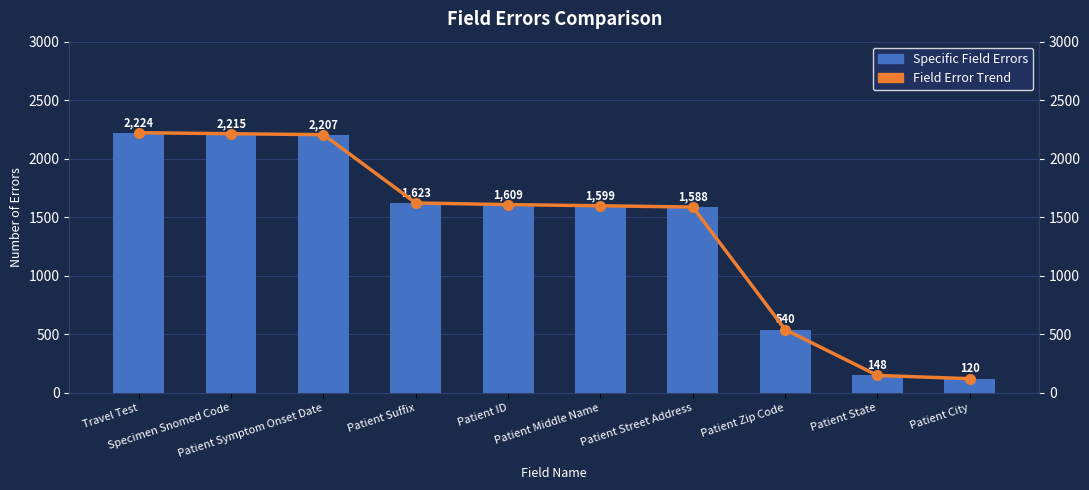

What is the label of the 3rd bar from the left?

Patient Symptom Onset Date